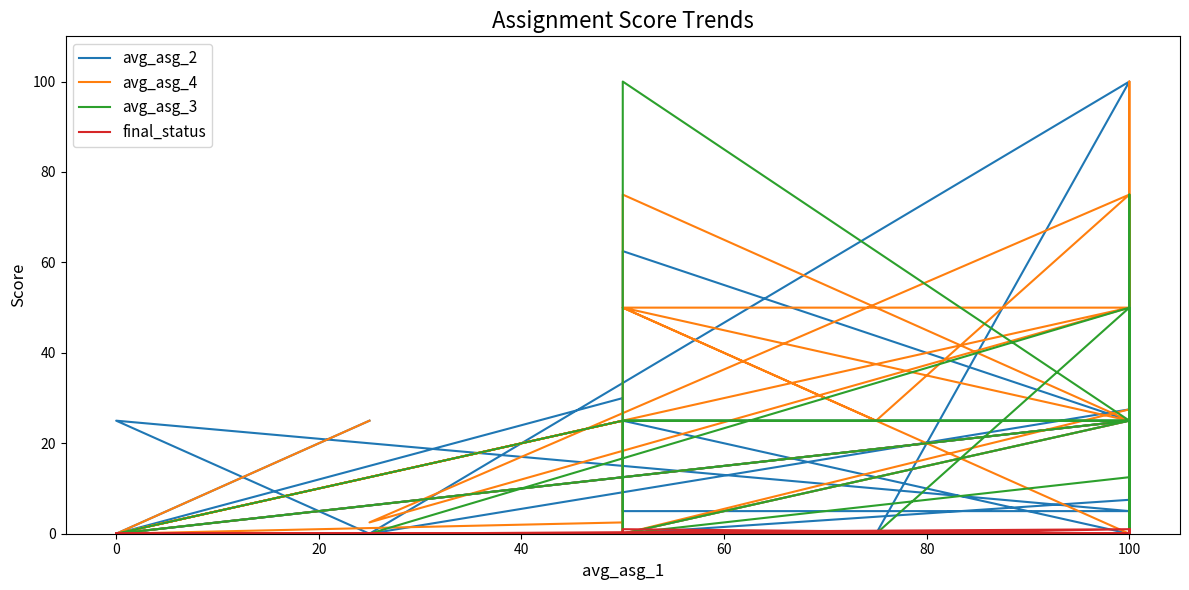

Which series has the widest spread of values?

avg_asg_2